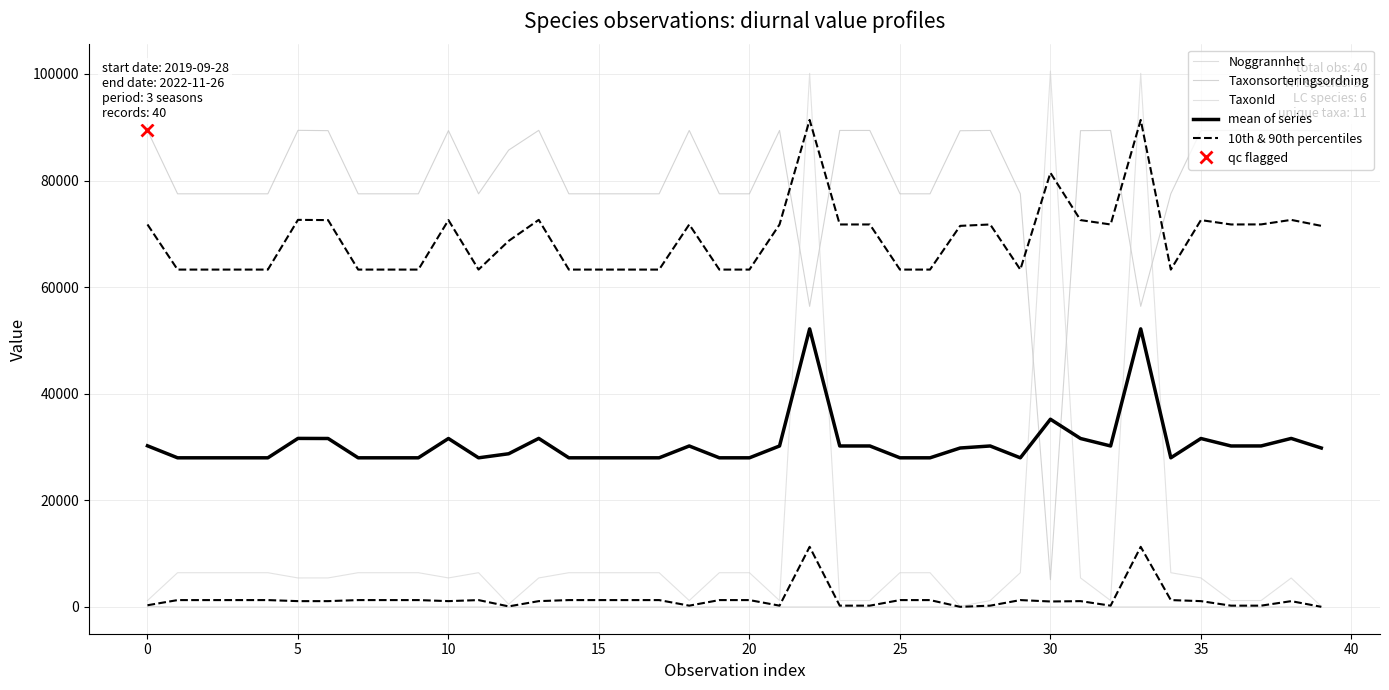

Is this an area chart (filled region under the line)?

No